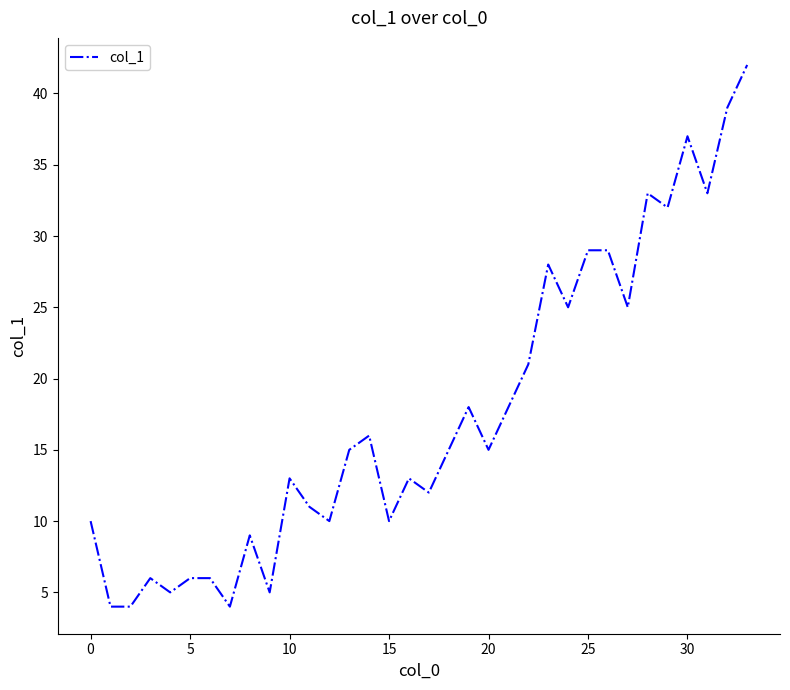

What is the average value?

18